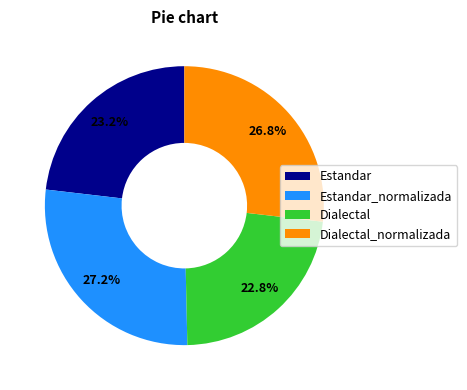

To the nearest percent, what portion does Dialectal represent?

23%